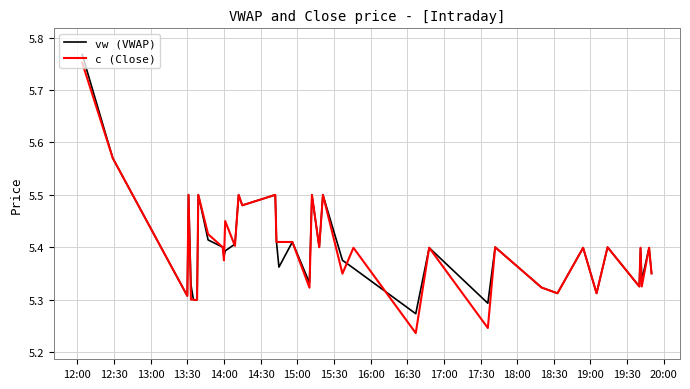

What is the difference between the second highest and second lowest values in the c (Close) series?

0.3